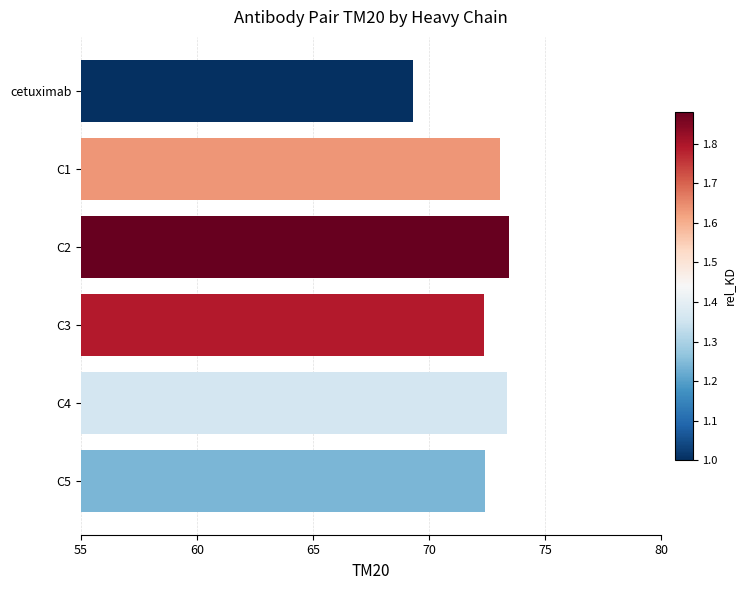

How many data points are above 73?

3